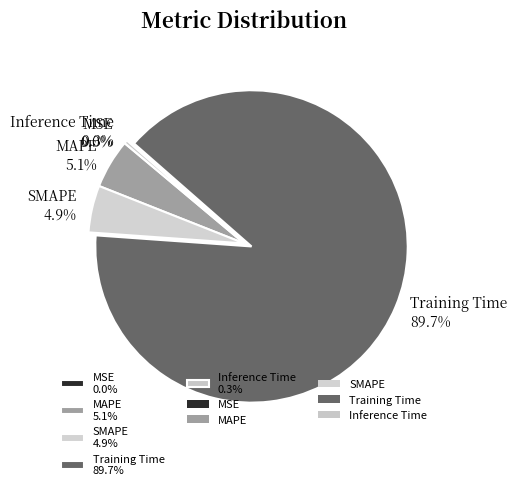

How much of the chart is everything except MAPE 5.1%?

94.9%